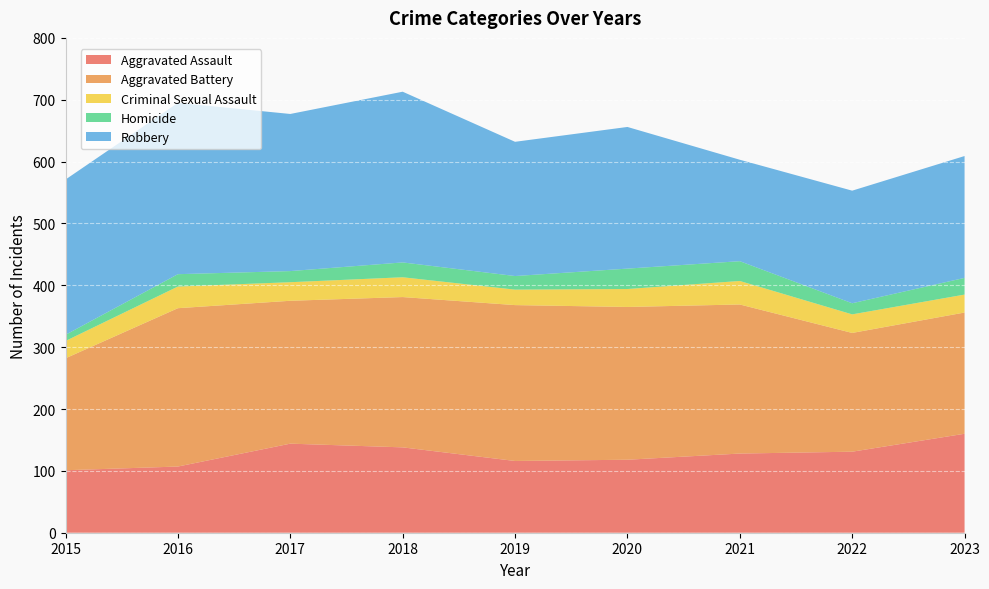

Reading left to right, extract all data points from this chart.

Aggravated Assault: 101	107	144	138	116	118	128	131	160
Aggravated Battery: 181	256	231	243	252	247	241	192	196
Criminal Sexual Assault: 28	35	30	32	25	29	38	30	29
Homicide: 10	20	18	24	22	33	32	18	27
Robbery: 251	277	254	276	217	229	164	182	197